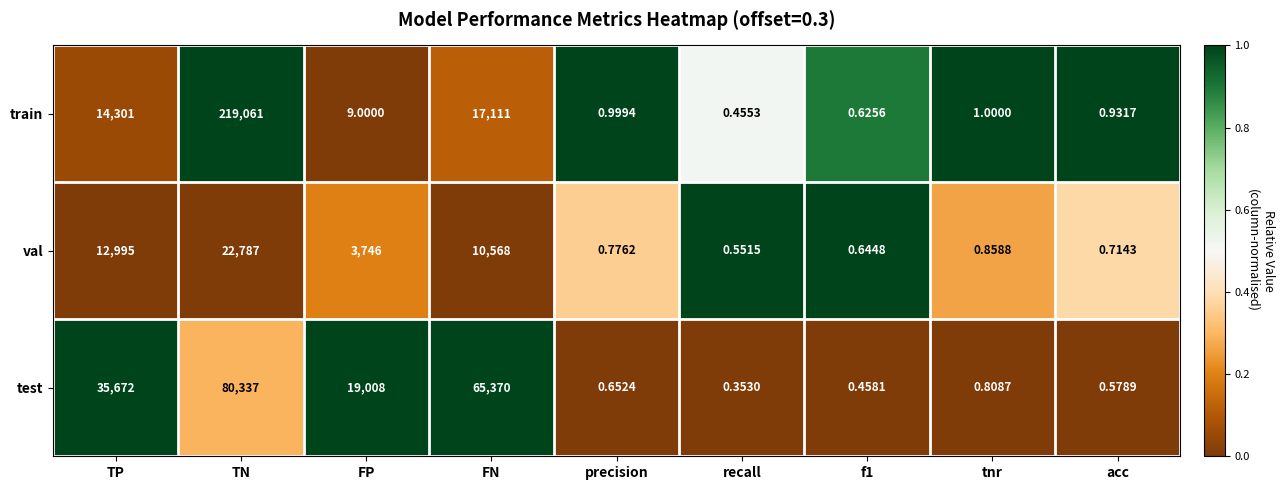

Which category has the highest value across all series?

TN